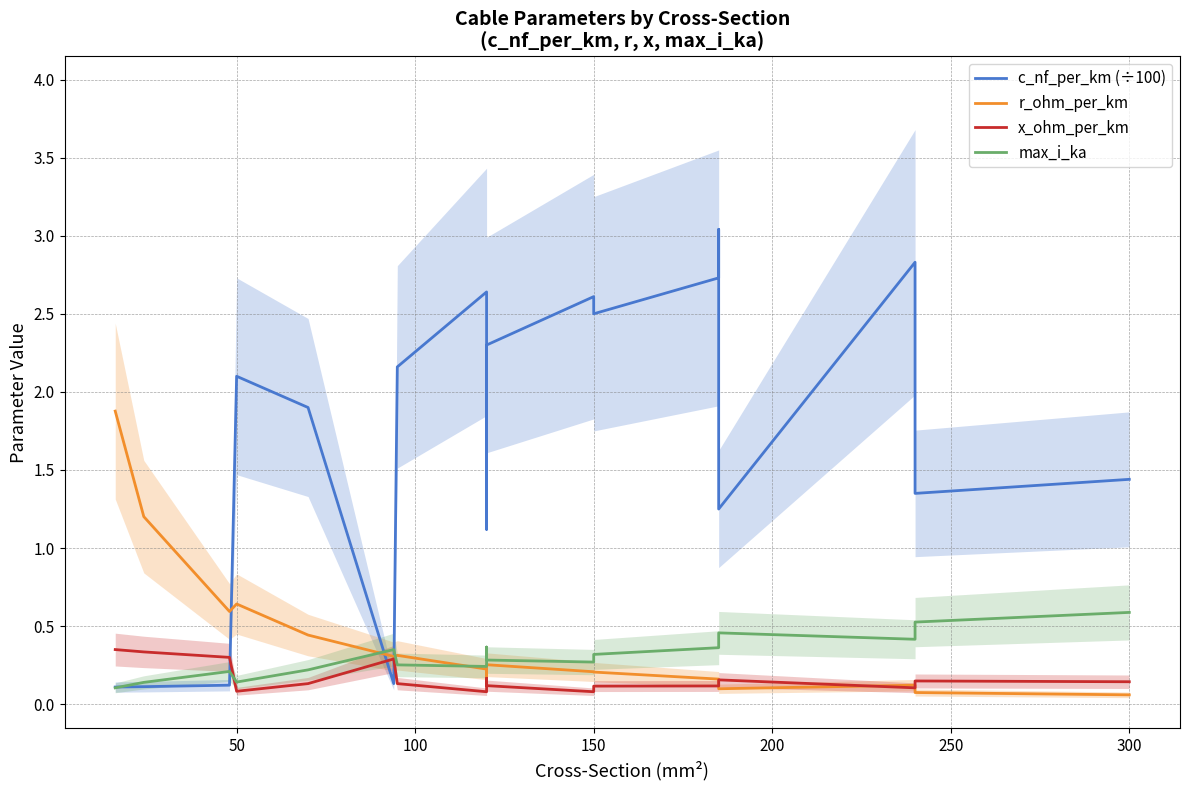

The value of x_ohm_per_km at 14 is 0.3. True or false?

False